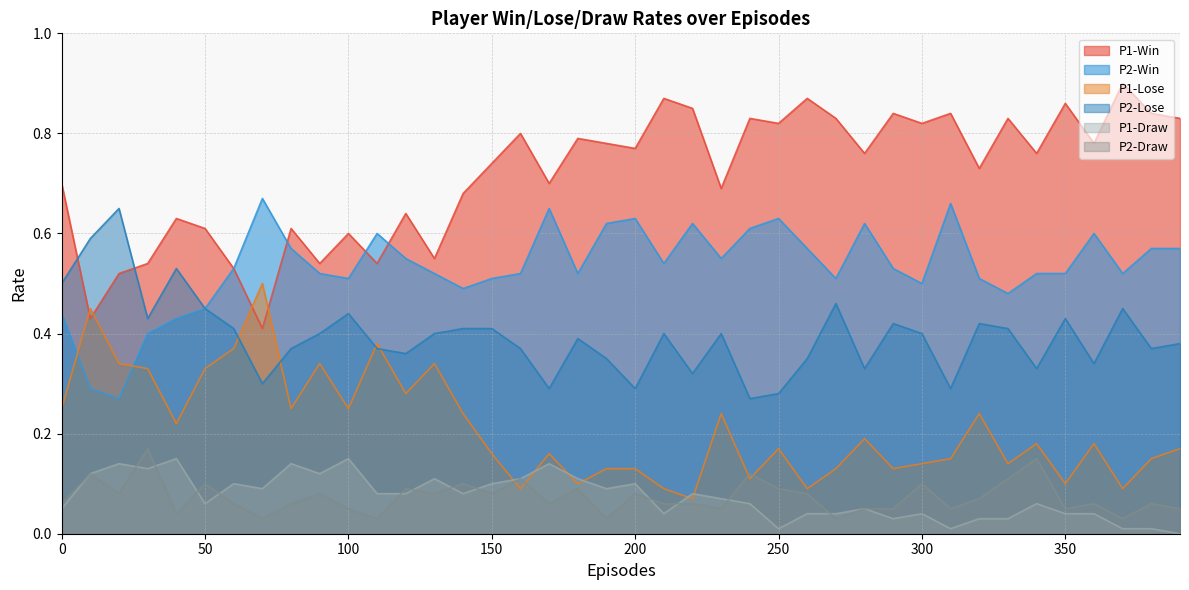

What is the sum of the P1-Draw values at 220 and 30?

0.2